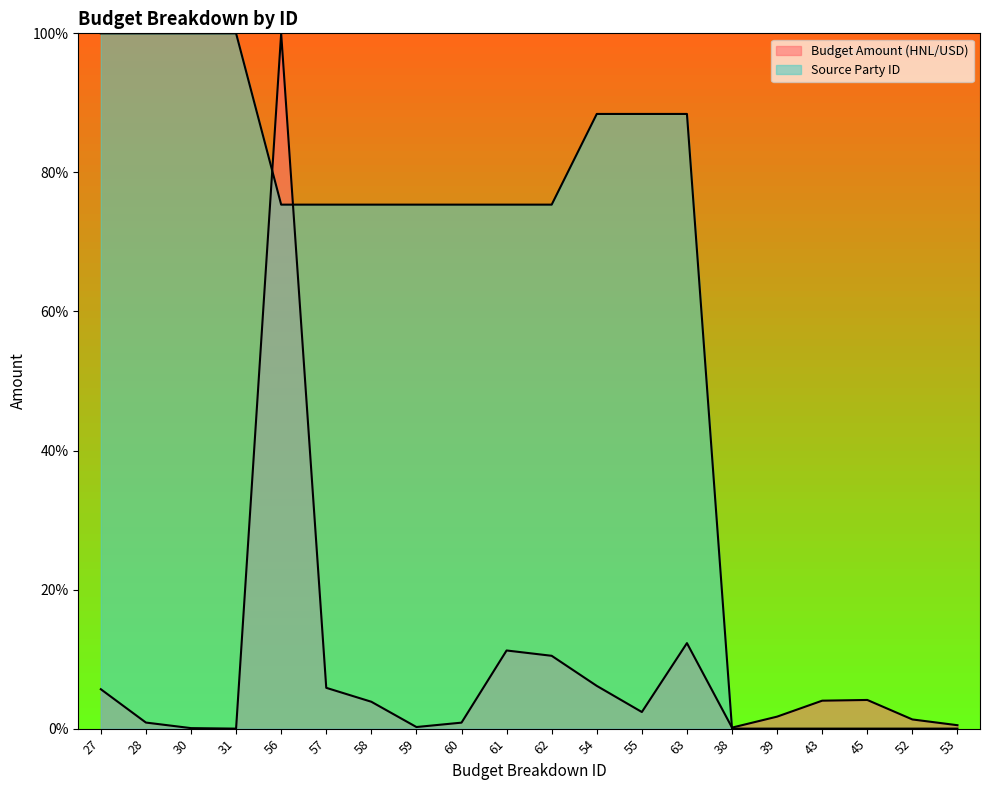

What is the average value of the Source Party ID series?

59.6